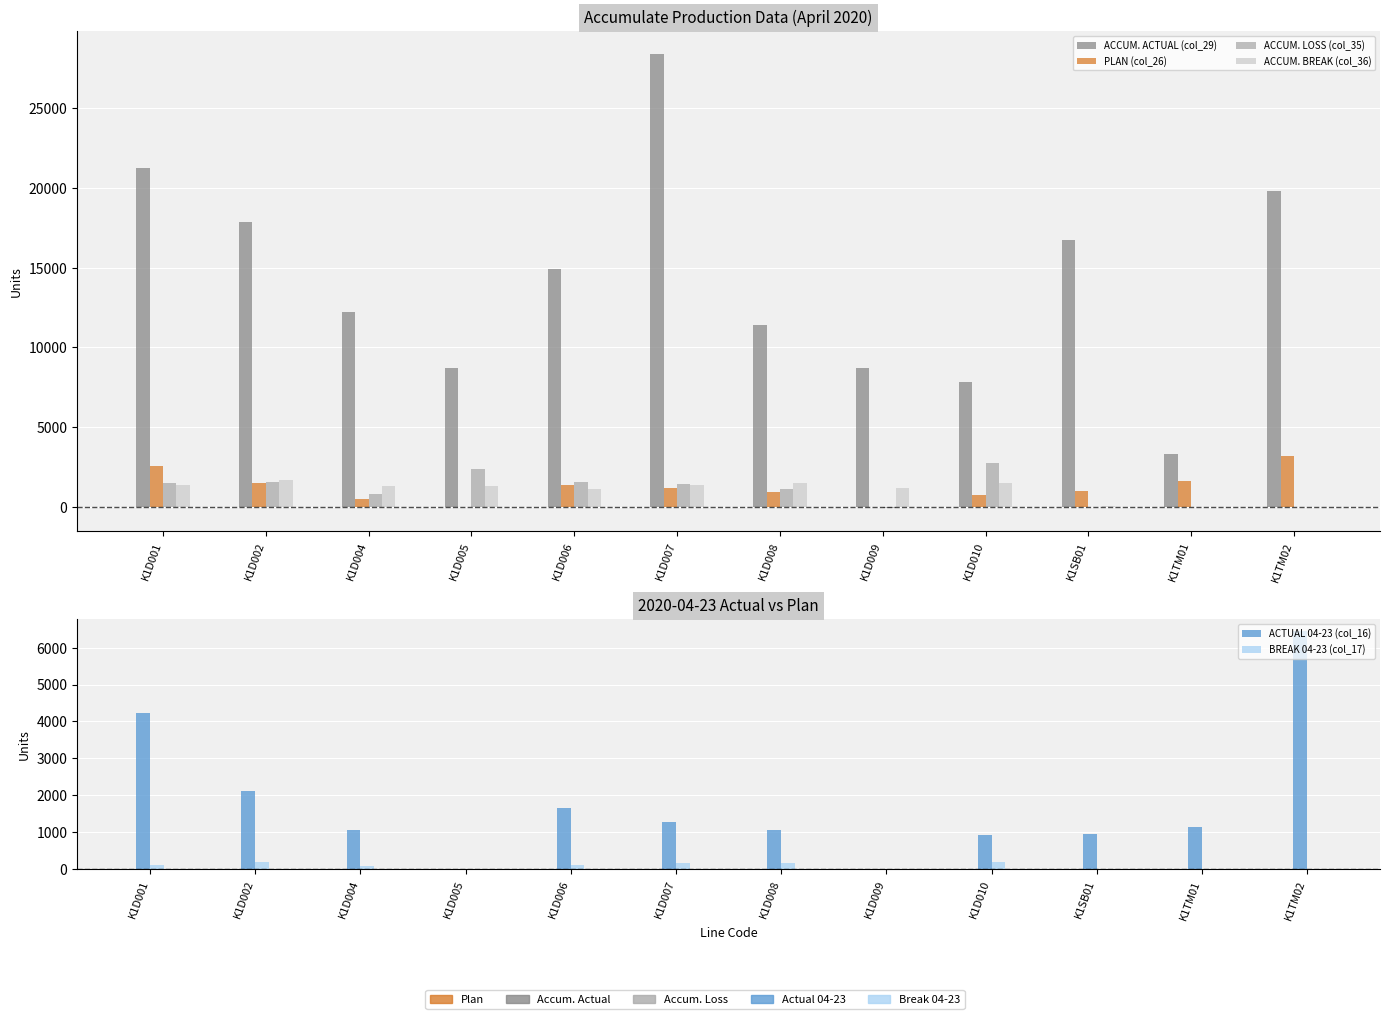

What is the spread (max minus min) of values at K1SB01?

16730